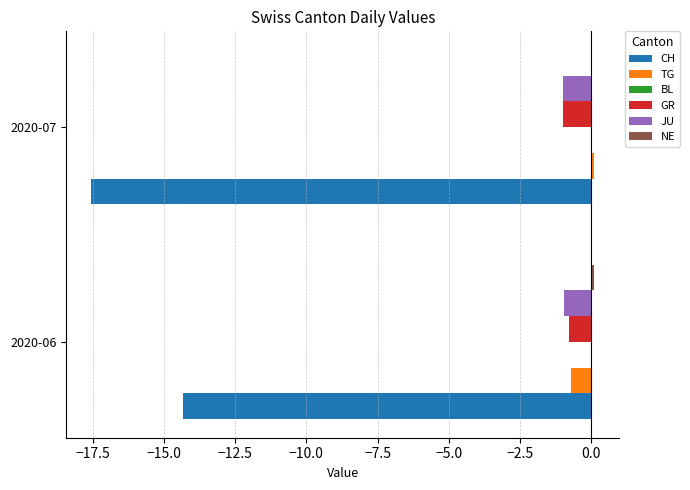

What is the sum of all GR values?

-1.8